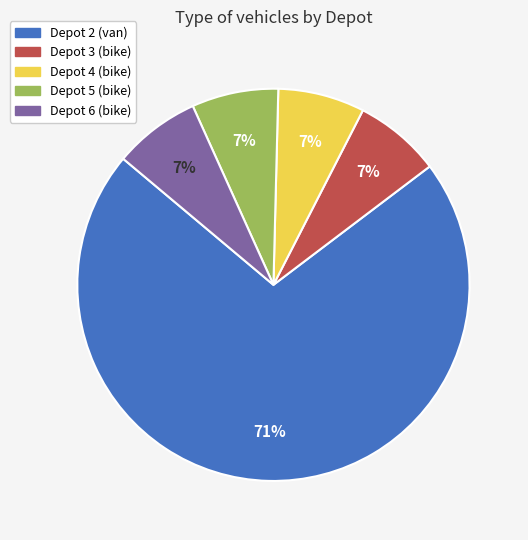

What is the largest slice in the pie chart?

Depot 2 (van)